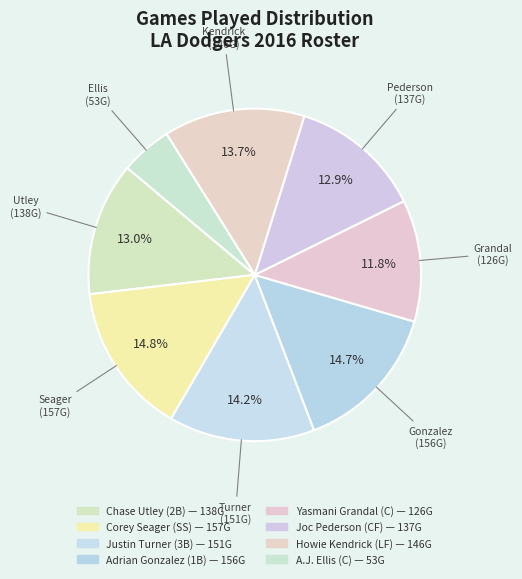

How many segments does this pie chart have?

8